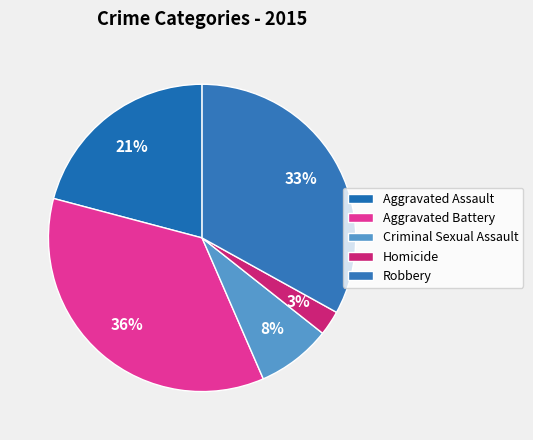

What percentage is NOT represented by Aggravated Assault?

79.1%